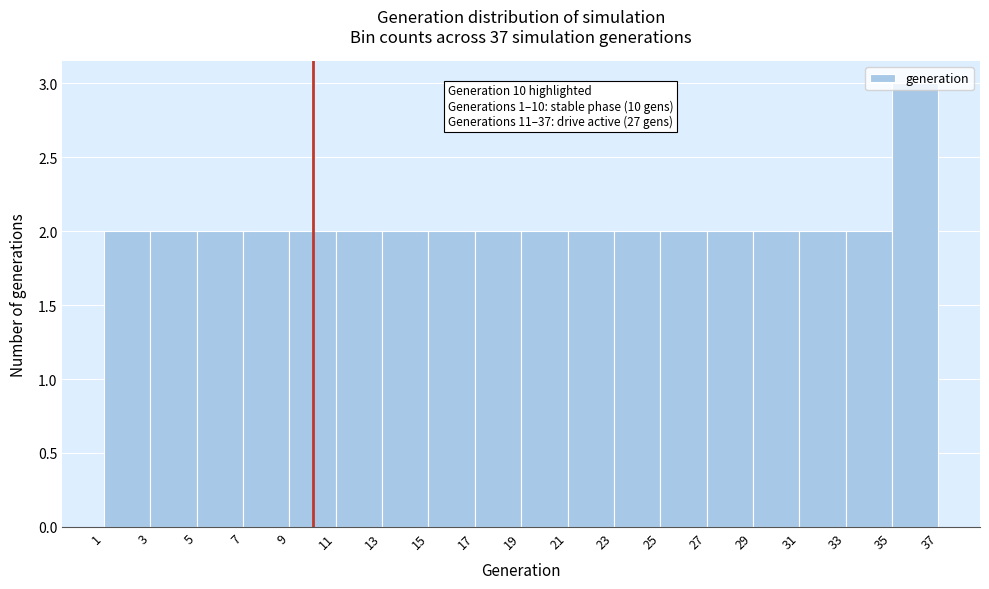

Which range on the x-axis has the tallest bar?

35 to 37